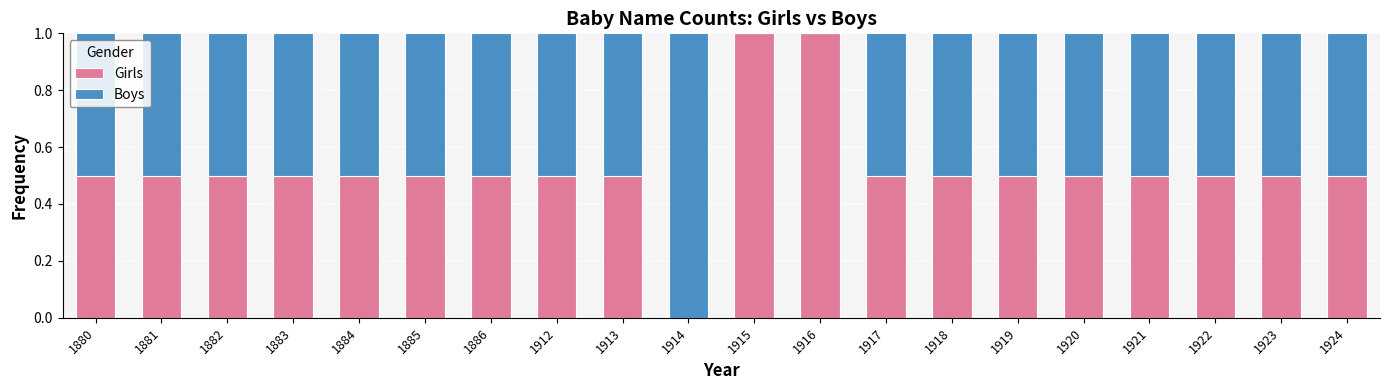

What is the total value across all series at 1919?

1.0